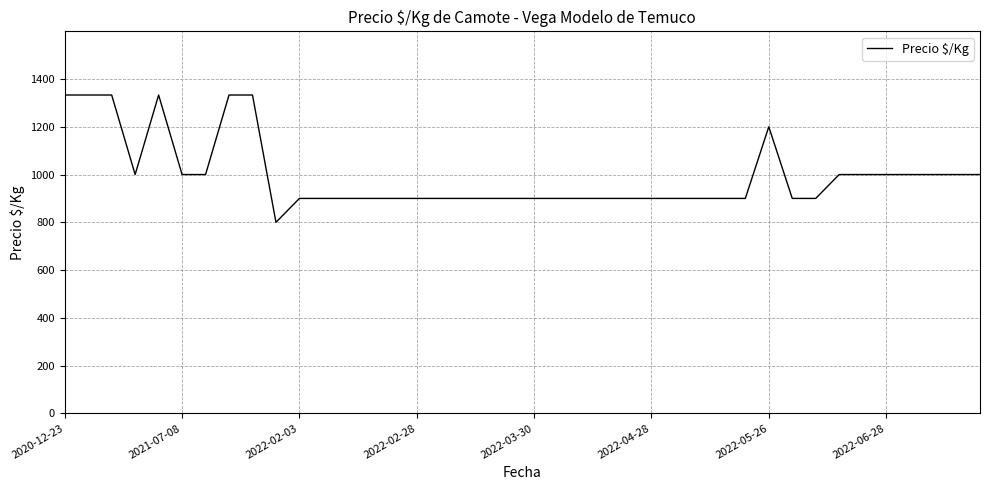

The value at 2022-05-26 is 1200. True or false?

True